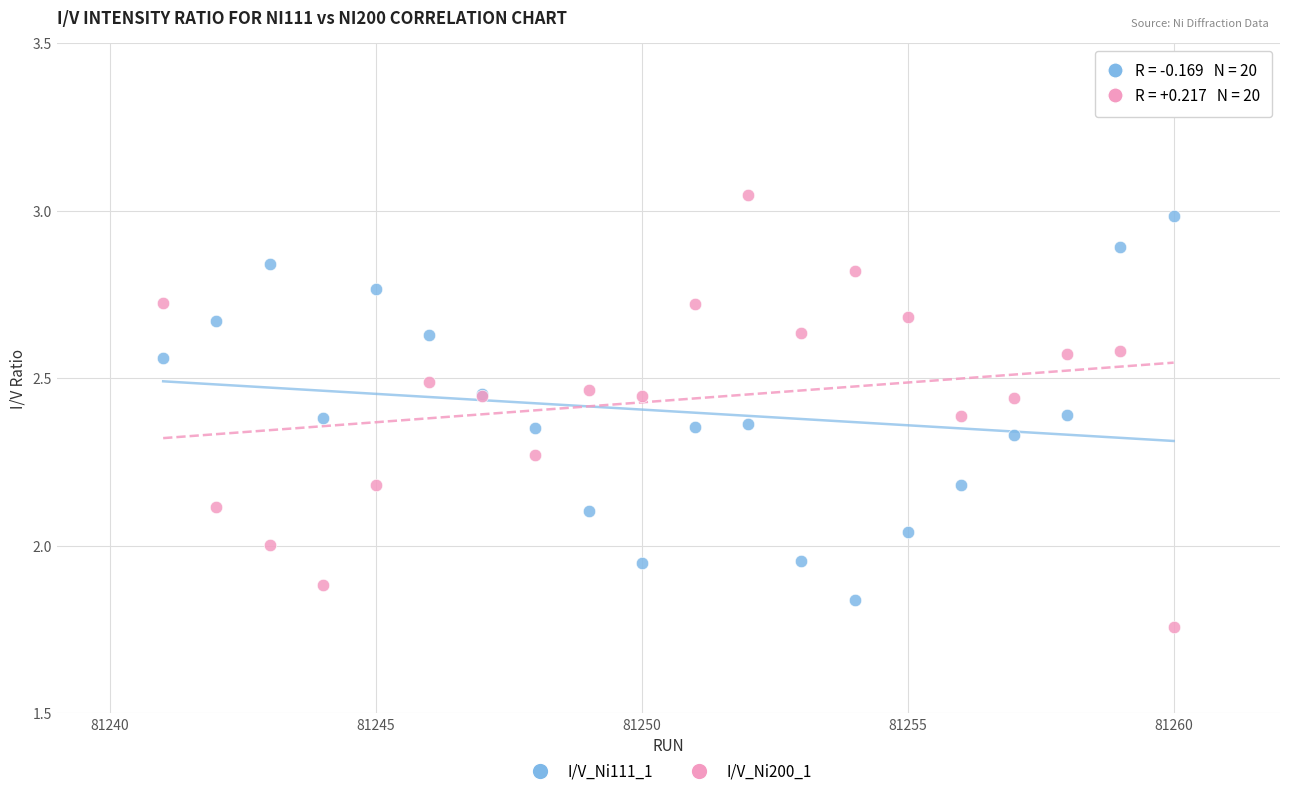

Which series reaches the minimum Y coordinate?

I/V_Ni200_1